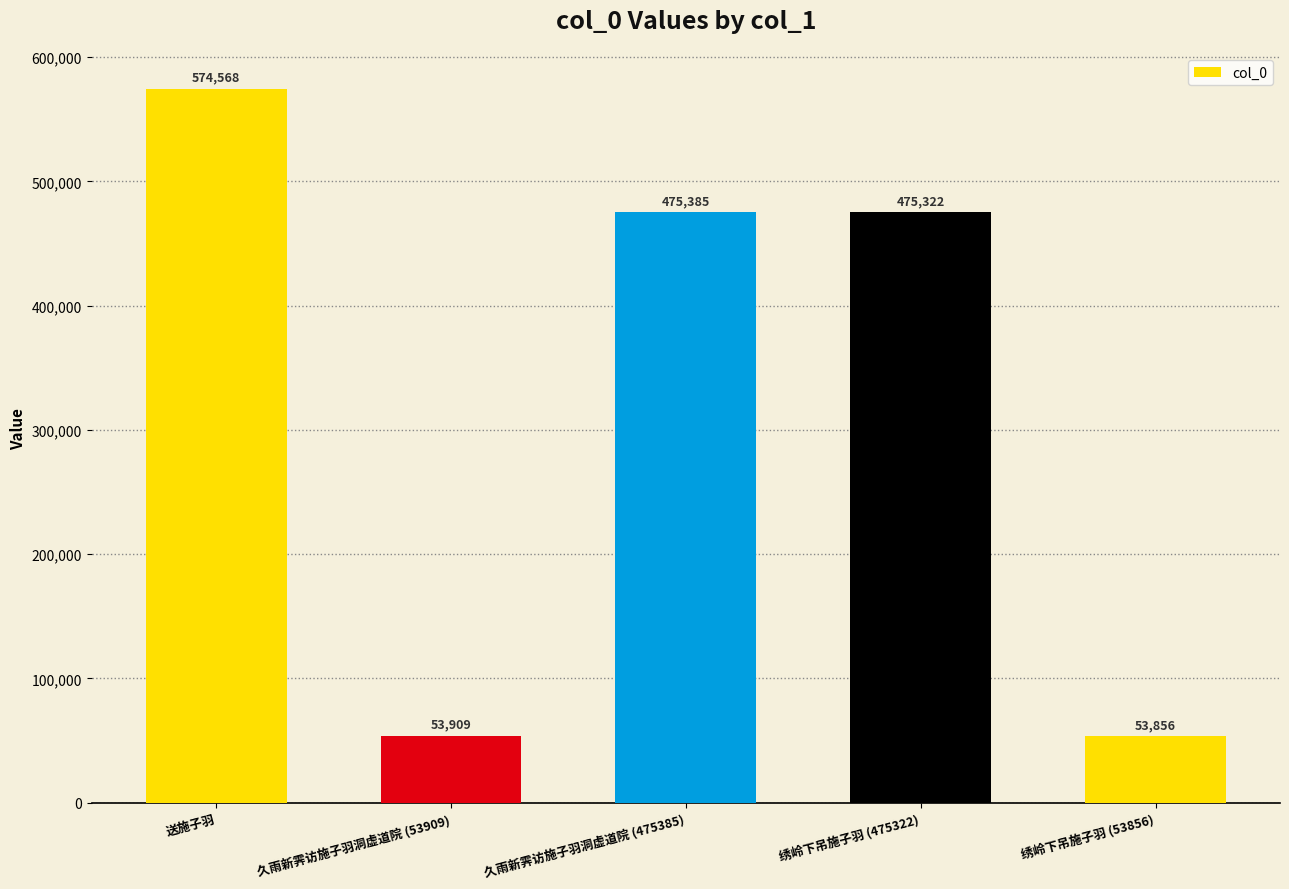

How many series are shown in this chart?

1